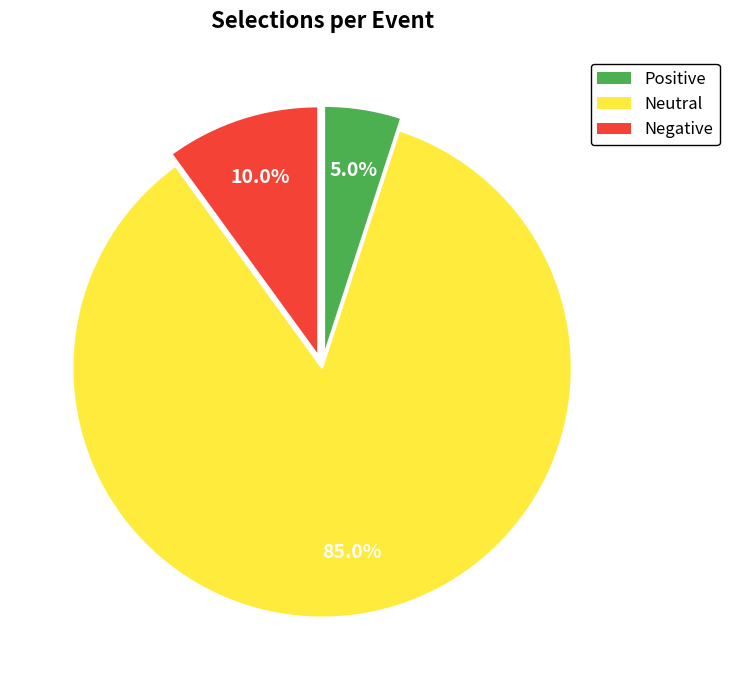

To the nearest percent, what is the average slice percentage?

33%